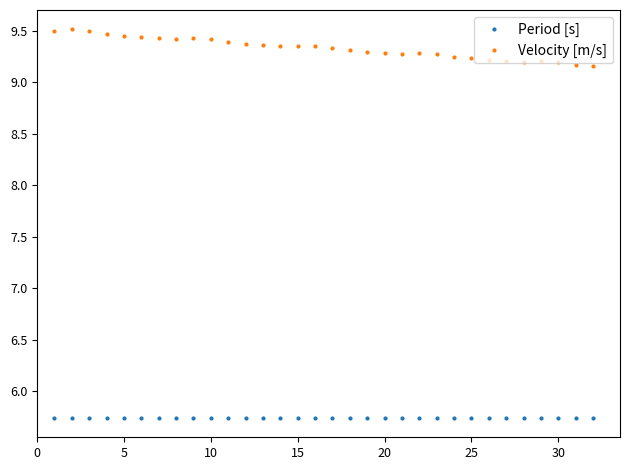

Rank the series by their maximum value, from highest to lowest.

Velocity [m/s], Period [s]